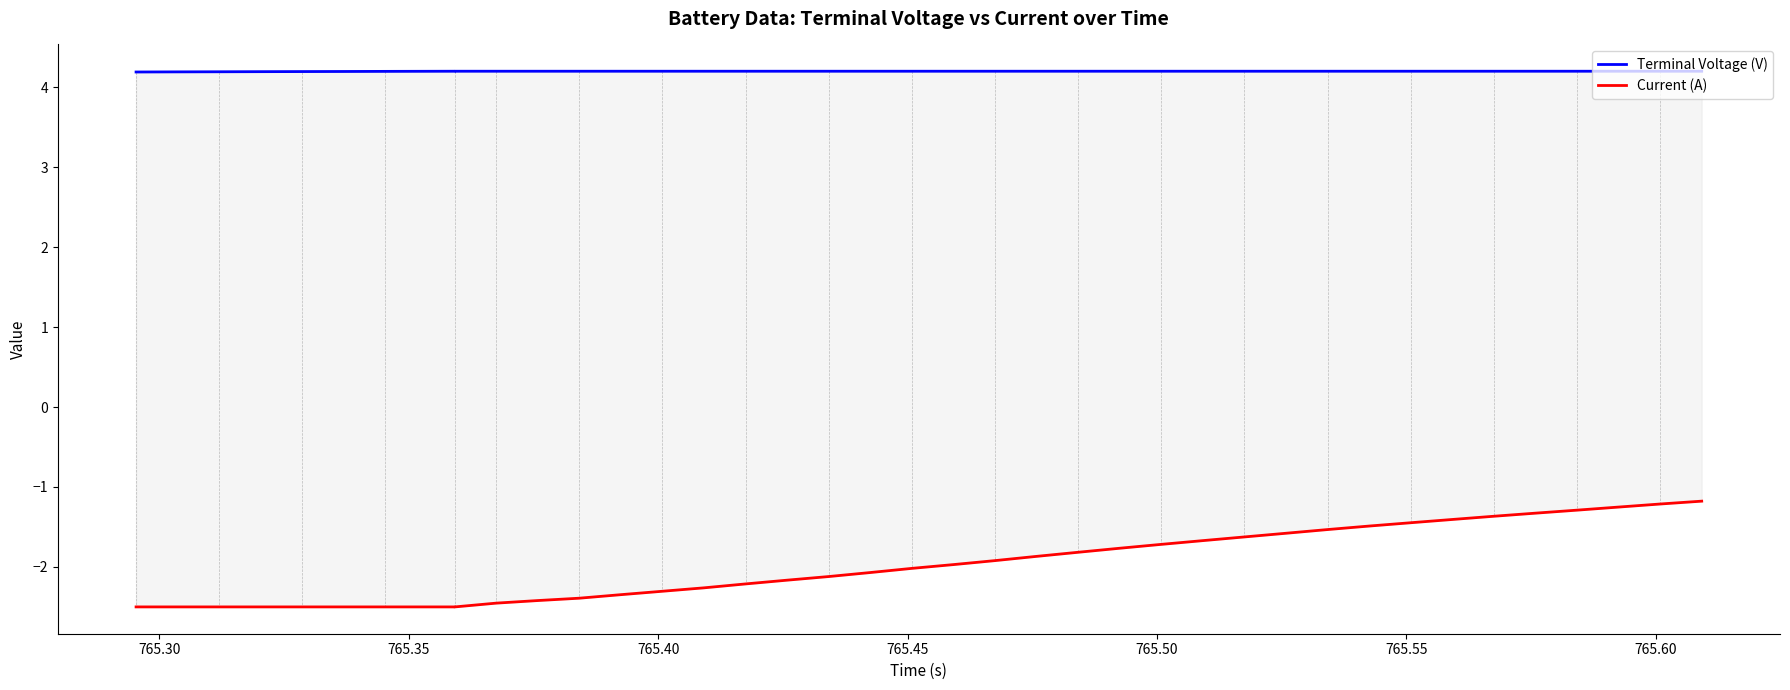

Does the chart display data point markers on the line(s)?

No